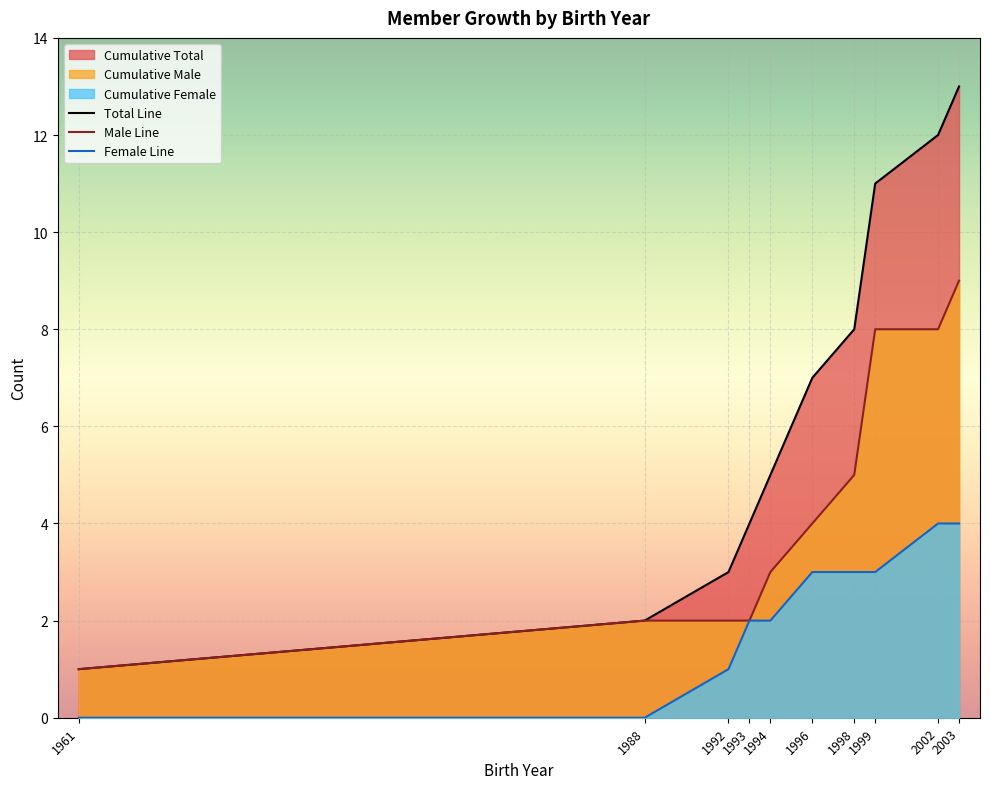

What is the difference between the Female Line values at 1998 and 1993?

1